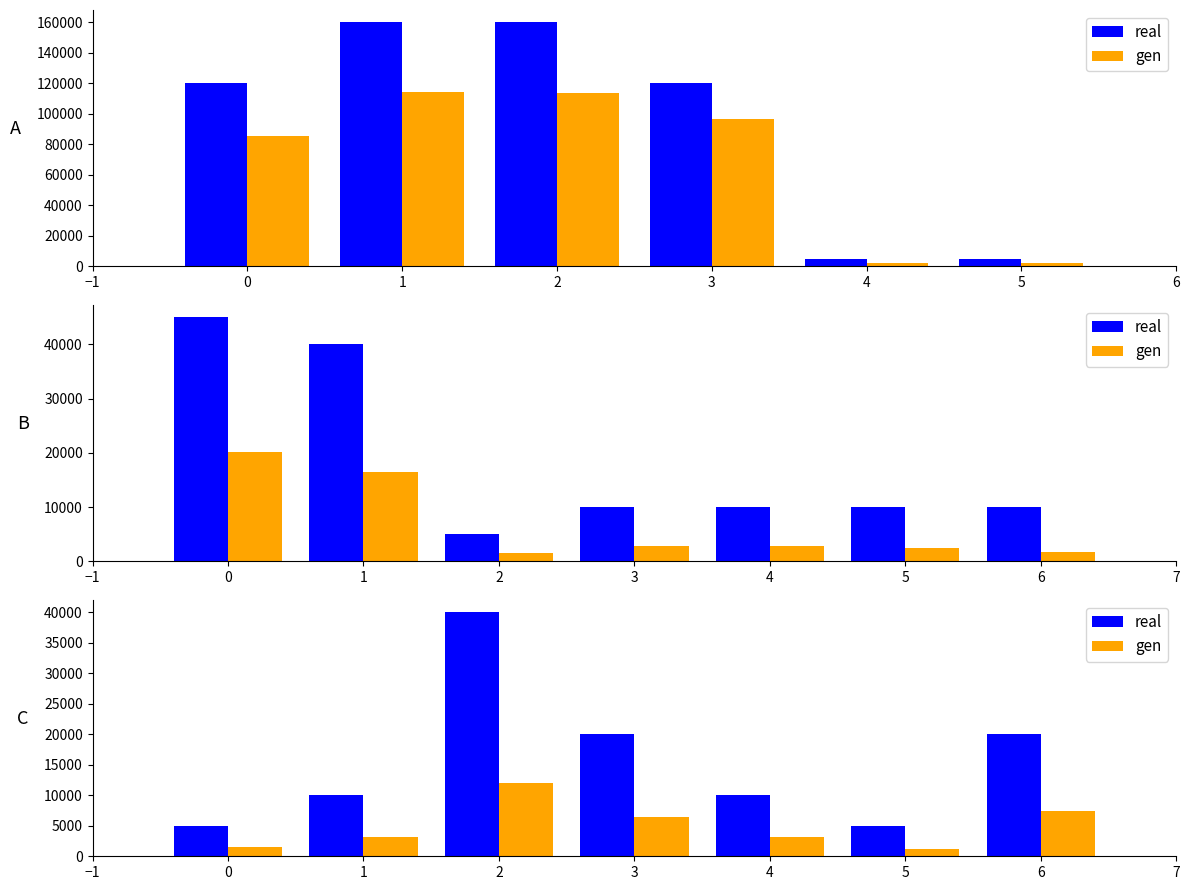

Where does the gen series first go above 3200?

2